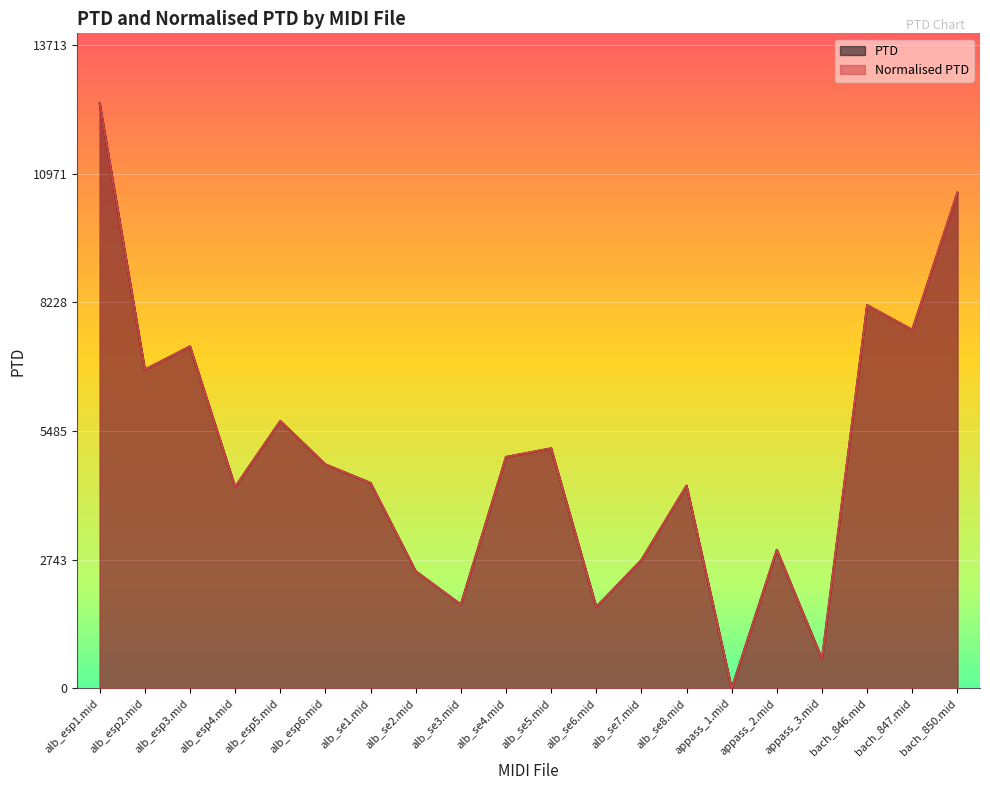

At which label does PTD reach its peak?

alb_esp1.mid